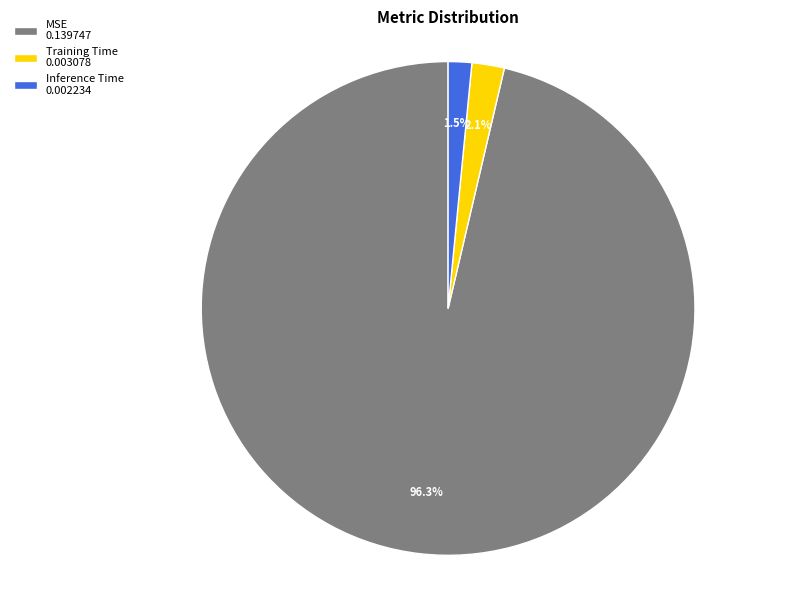

Does any single category account for the majority?

Yes